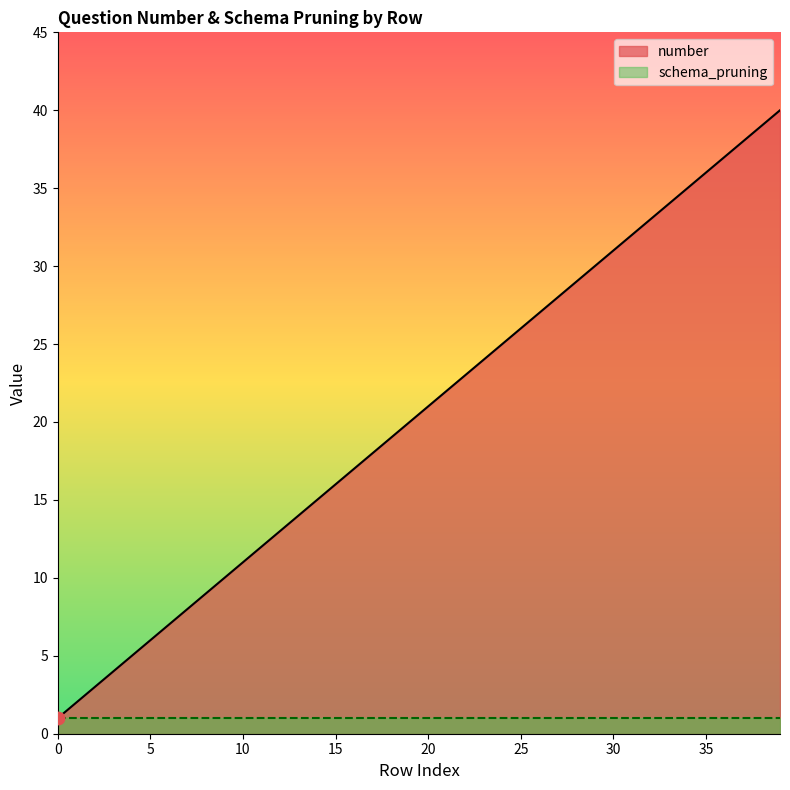

What is the ratio of the value at 11 to the value at 9?

1.2